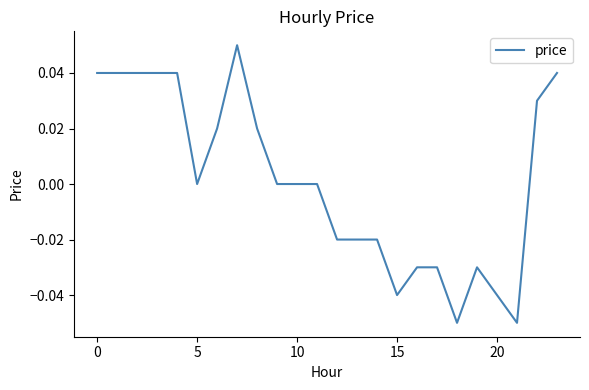

Where is the first local maximum?

7